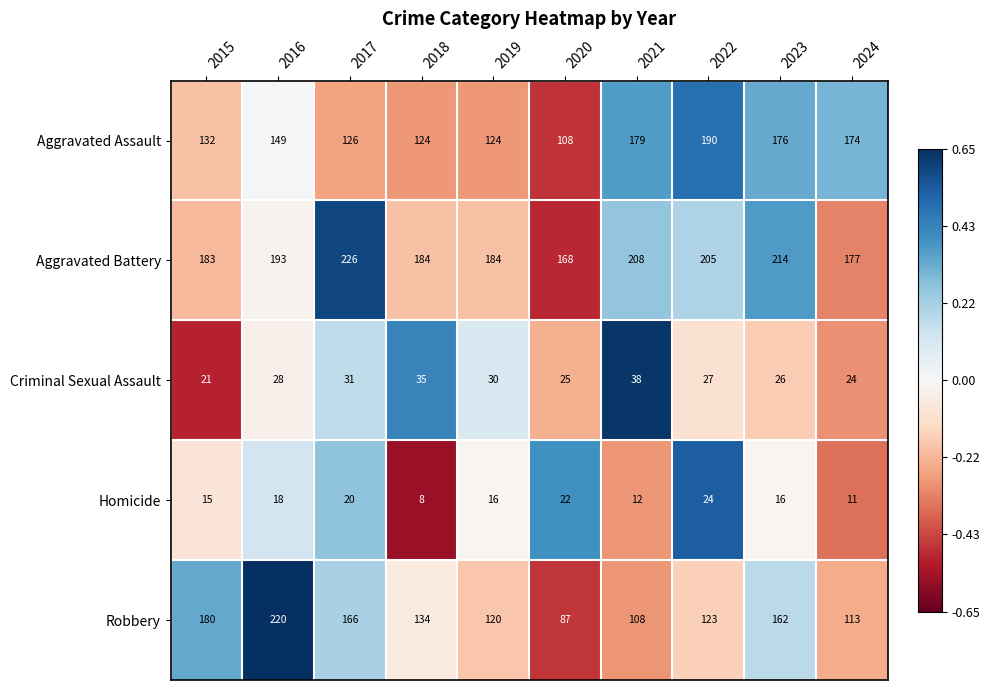

What is the smallest value displayed?

8